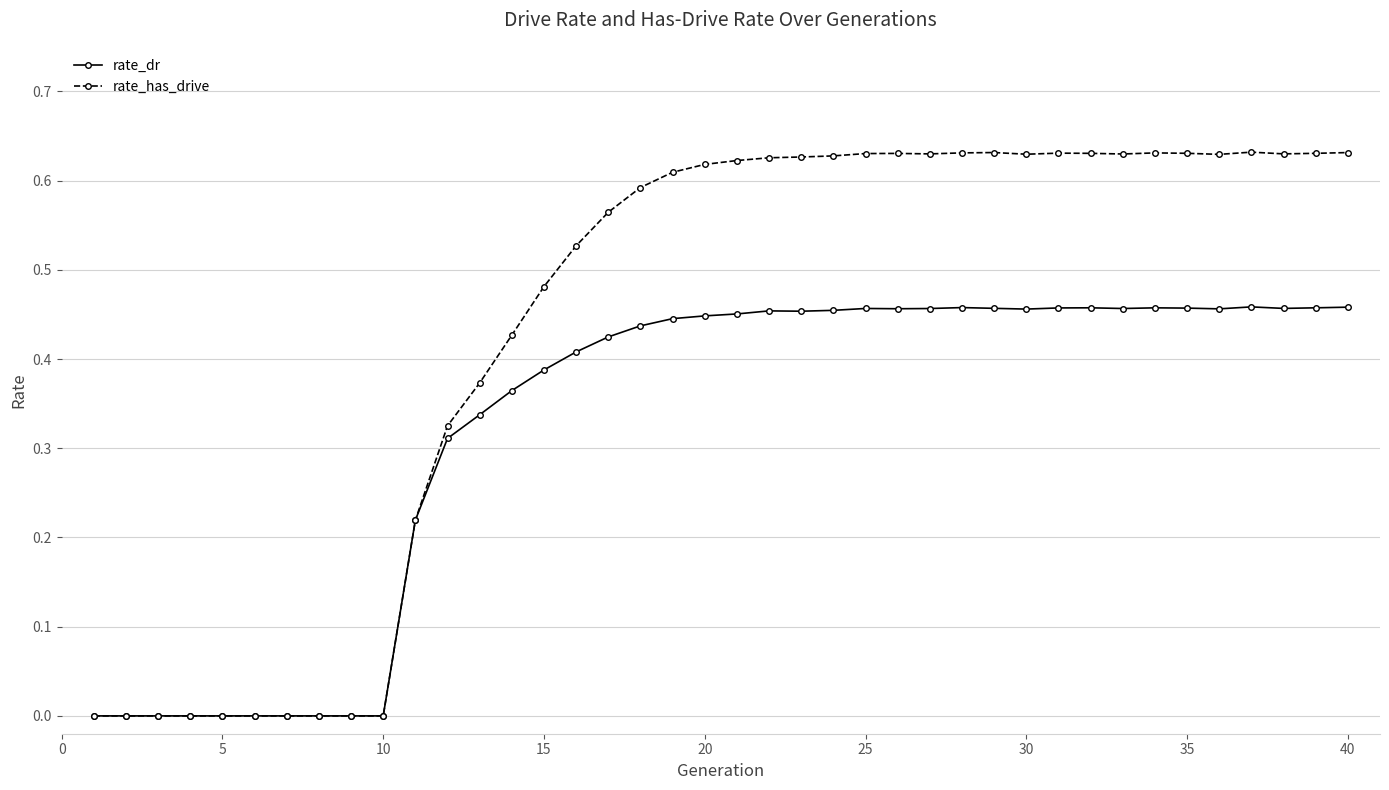

True or false: rate_dr has more than 1 points higher than both neighbors.

True